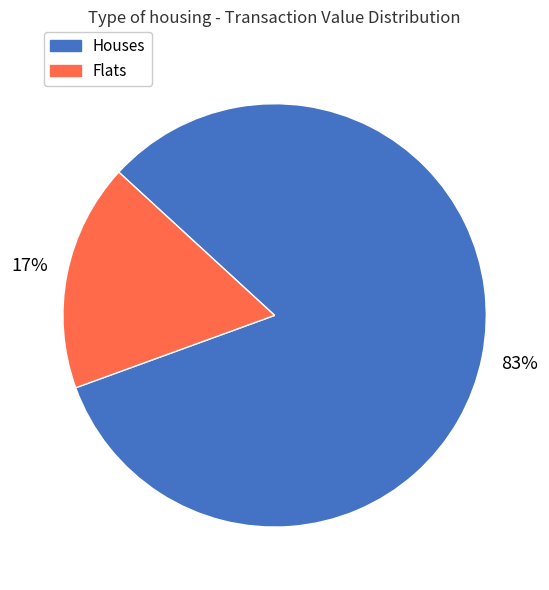

To the nearest percent, what is the average slice percentage?

50%